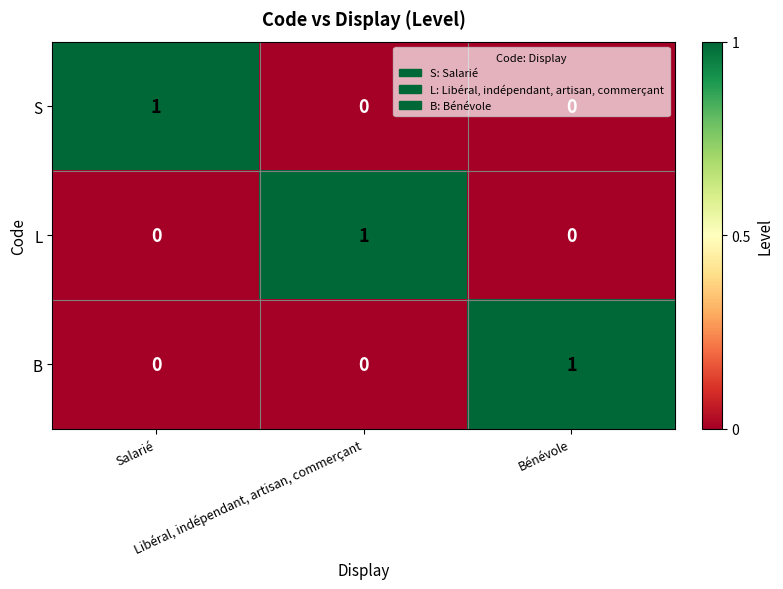

Count the L values in the range 0 to 1.

3